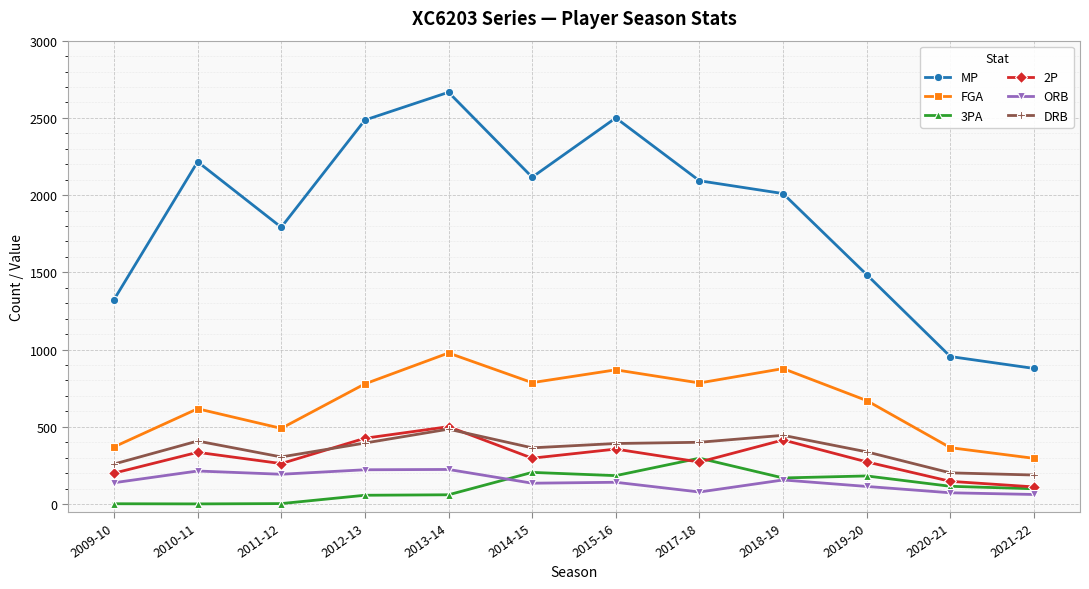

Is it true that 3PA equals 184 at 2015-16?

True